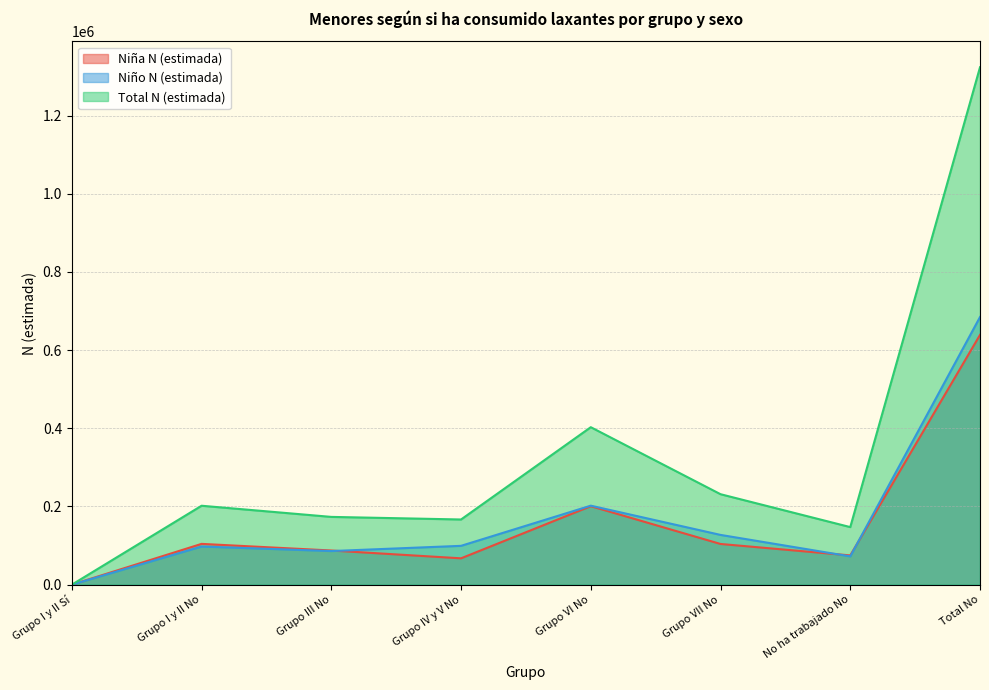

Is it true that Niña N (estimada) equals 104120 at Grupo VII No?

True